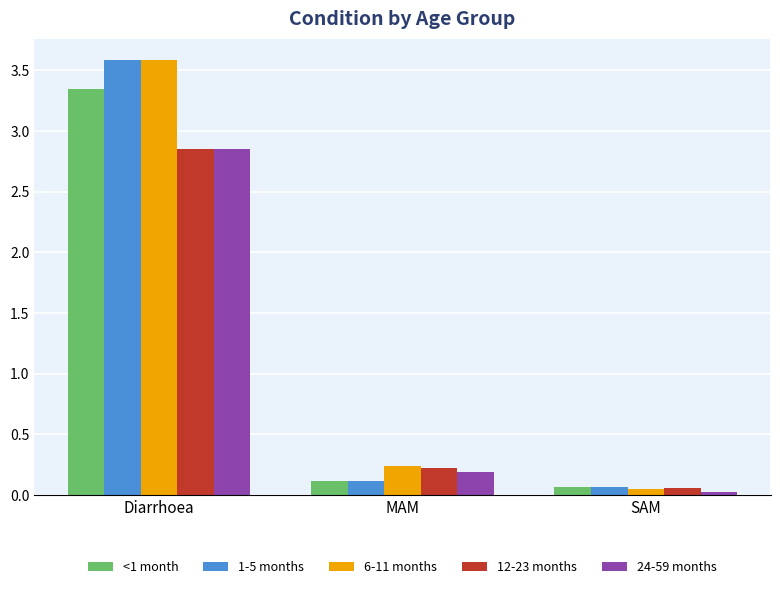

What is the difference between the maximum and minimum values in the 6-11 months series?

3.5